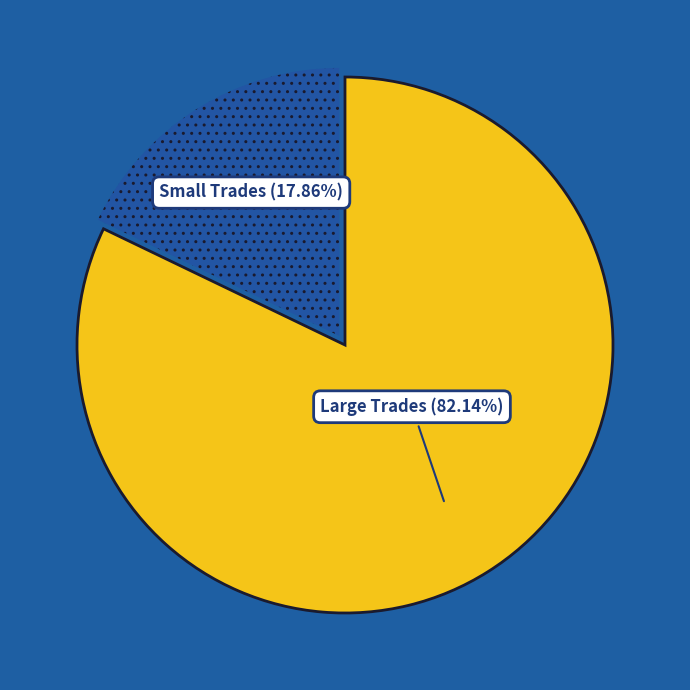

Is there any slice that represents more than half of the pie?

Yes